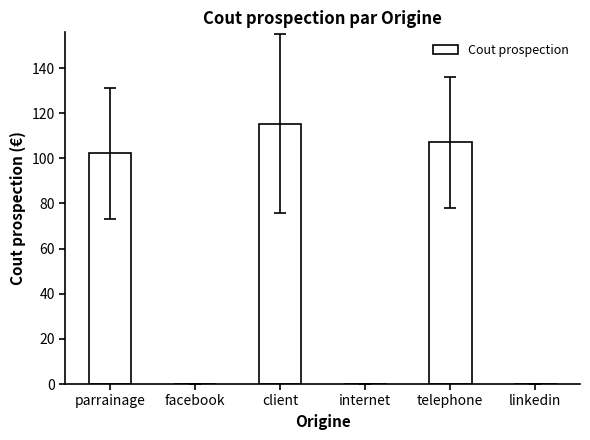

Where is the data nearest to the value 57?

parrainage